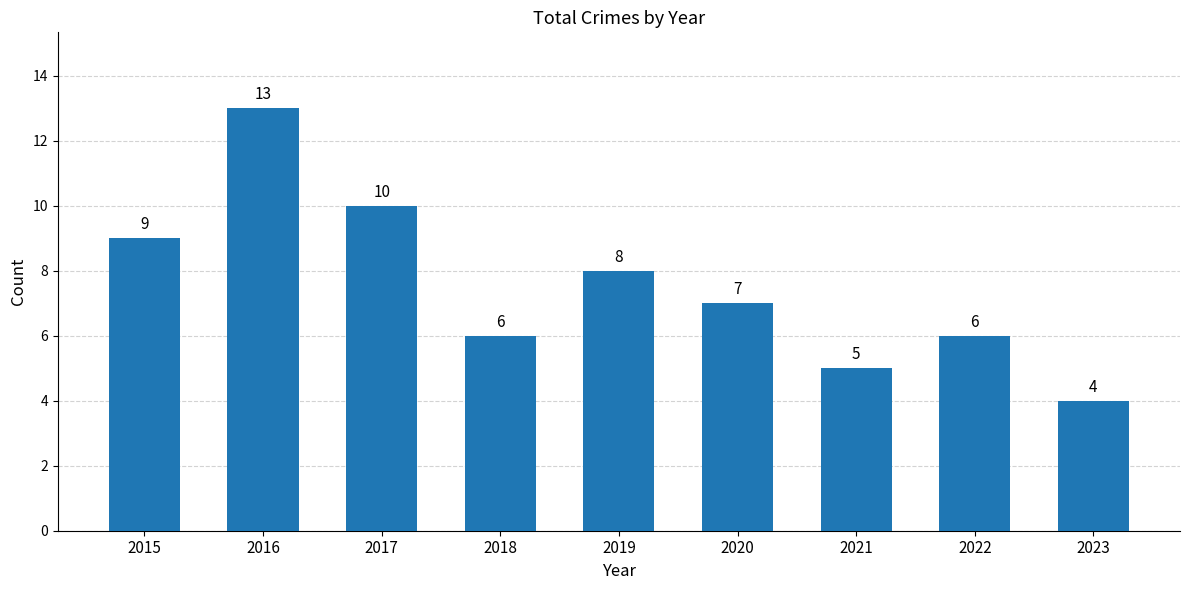

What is the average value?

8